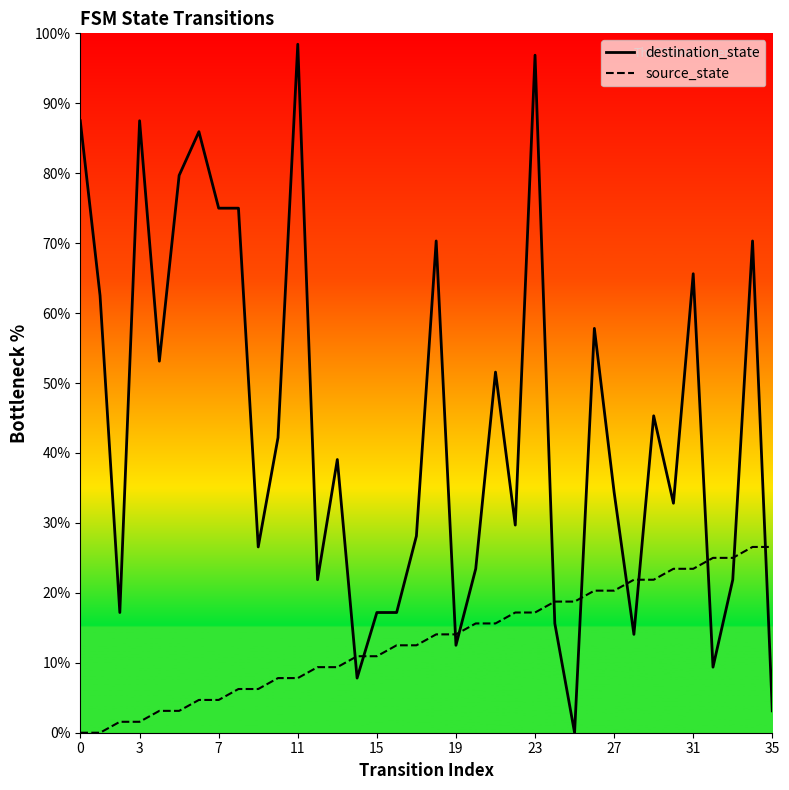

List the series in order of their peak value, lowest first.

source_state, destination_state